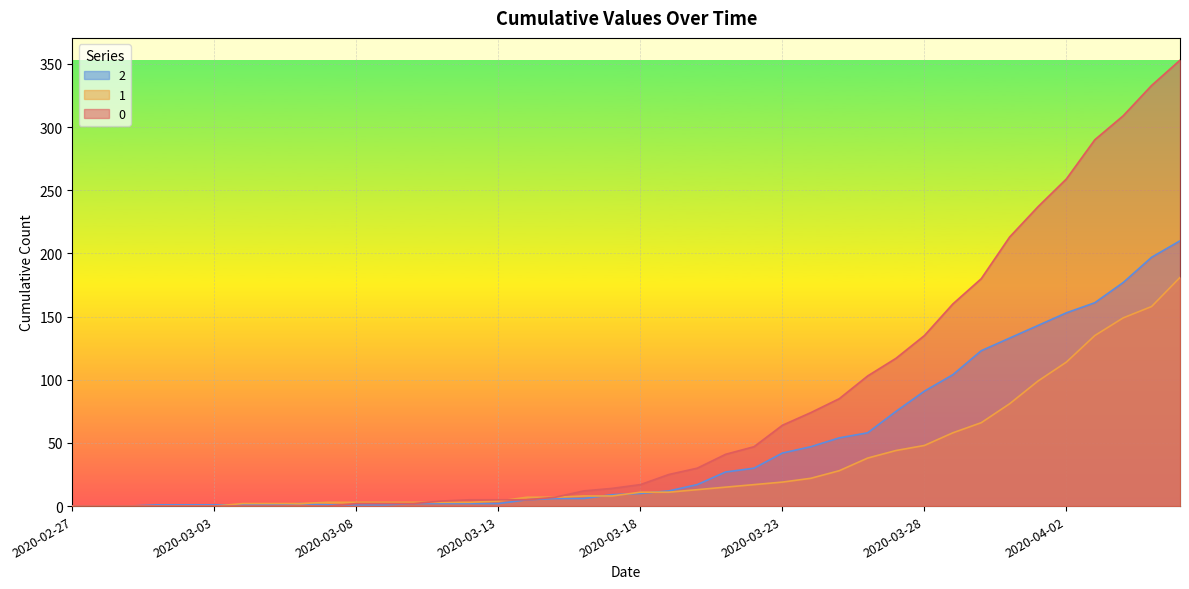

Reading left to right, what are all the values shown in this chart?

0: 2020-02-27=0	2020-02-28=0	2020-02-29=0	2020-03-01=0	2020-03-02=0	2020-03-03=0	2020-03-04=0	2020-03-05=0	2020-03-06=0	2020-03-07=0	2020-03-08=2	2020-03-09=2	2020-03-10=2	2020-03-11=4	2020-03-12=5	2020-03-13=5	2020-03-14=5	2020-03-15=7	2020-03-16=12	2020-03-17=14	2020-03-18=17	2020-03-19=25	2020-03-20=30	2020-03-21=41	2020-03-22=47	2020-03-23=64	2020-03-24=74	2020-03-25=85	2020-03-26=103	2020-03-27=117	2020-03-28=135	2020-03-29=160	2020-03-30=180	2020-03-31=213	2020-04-01=237	2020-04-02=259	2020-04-03=290	2020-04-04=309	2020-04-05=333	2020-04-06=353
1: 2020-02-27=0	2020-02-28=0	2020-02-29=0	2020-03-01=0	2020-03-02=0	2020-03-03=0	2020-03-04=2	2020-03-05=2	2020-03-06=2	2020-03-07=3	2020-03-08=3	2020-03-09=3	2020-03-10=3	2020-03-11=3	2020-03-12=3	2020-03-13=4	2020-03-14=7	2020-03-15=7	2020-03-16=8	2020-03-17=8	2020-03-18=11	2020-03-19=11	2020-03-20=13	2020-03-21=15	2020-03-22=17	2020-03-23=19	2020-03-24=22	2020-03-25=28	2020-03-26=38	2020-03-27=44	2020-03-28=48	2020-03-29=58	2020-03-30=66	2020-03-31=81	2020-04-01=99	2020-04-02=114	2020-04-03=135	2020-04-04=149	2020-04-05=158	2020-04-06=181
2: 2020-02-27=0	2020-02-28=0	2020-02-29=0	2020-03-01=1	2020-03-02=1	2020-03-03=1	2020-03-04=1	2020-03-05=1	2020-03-06=2	2020-03-07=1	2020-03-08=1	2020-03-09=1	2020-03-10=2	2020-03-11=2	2020-03-12=2	2020-03-13=2	2020-03-14=5	2020-03-15=6	2020-03-16=6	2020-03-17=9	2020-03-18=10	2020-03-19=12	2020-03-20=17	2020-03-21=27	2020-03-22=30	2020-03-23=42	2020-03-24=47	2020-03-25=54	2020-03-26=58	2020-03-27=75	2020-03-28=91	2020-03-29=104	2020-03-30=123	2020-03-31=133	2020-04-01=143	2020-04-02=153	2020-04-03=161	2020-04-04=177	2020-04-05=197	2020-04-06=210